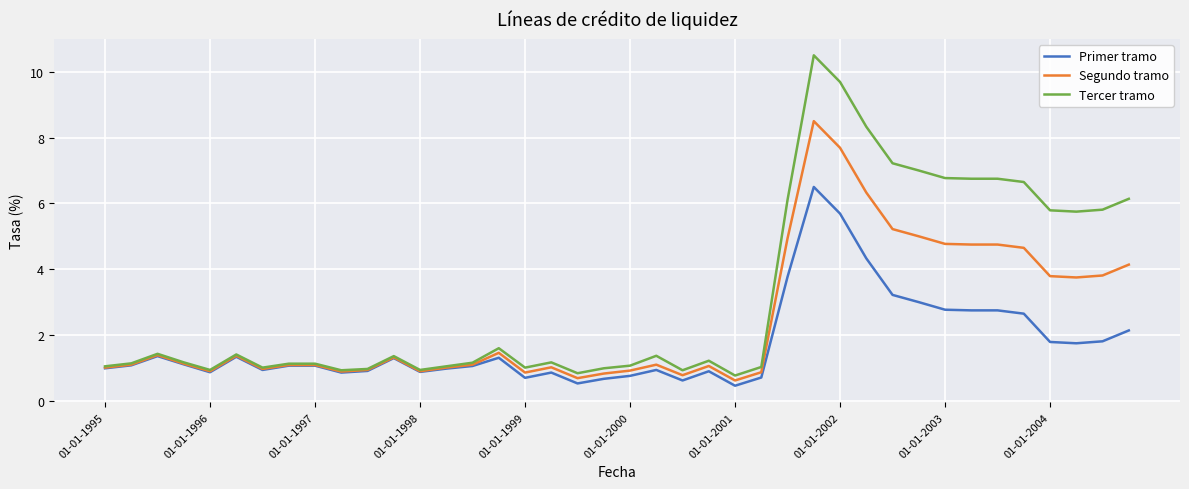

What is the maximum value shown in the chart?

10.5